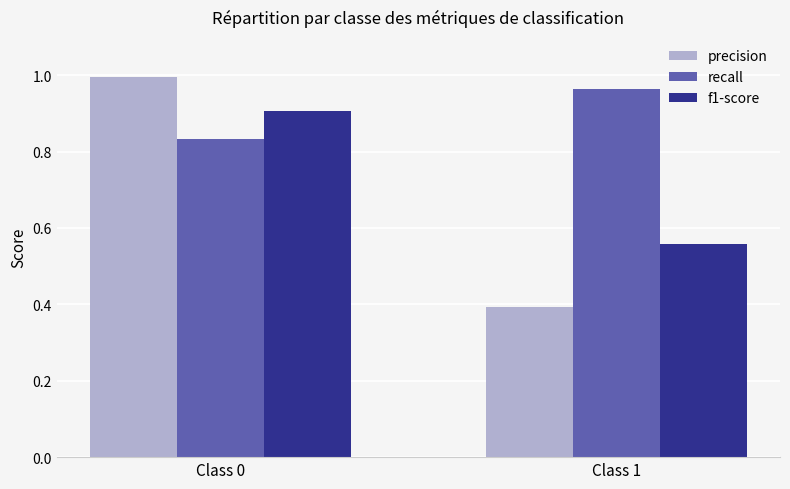

What is the sum of all recall values?

1.8